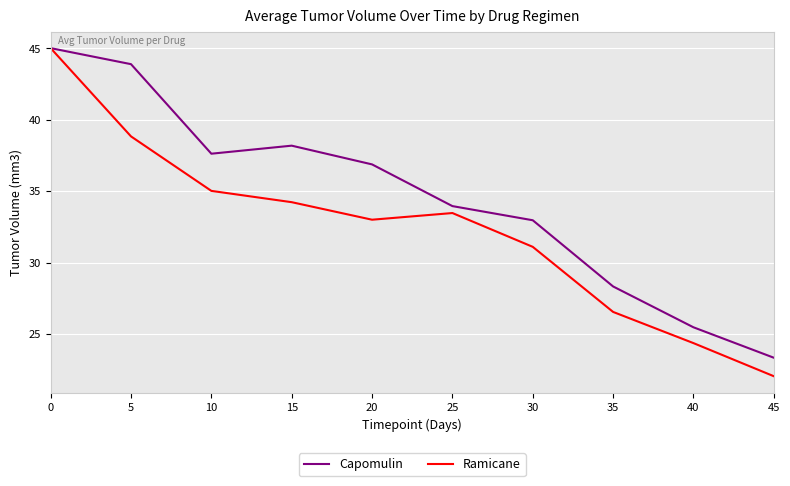

The value of Ramicane at 0 is 64.9. True or false?

False